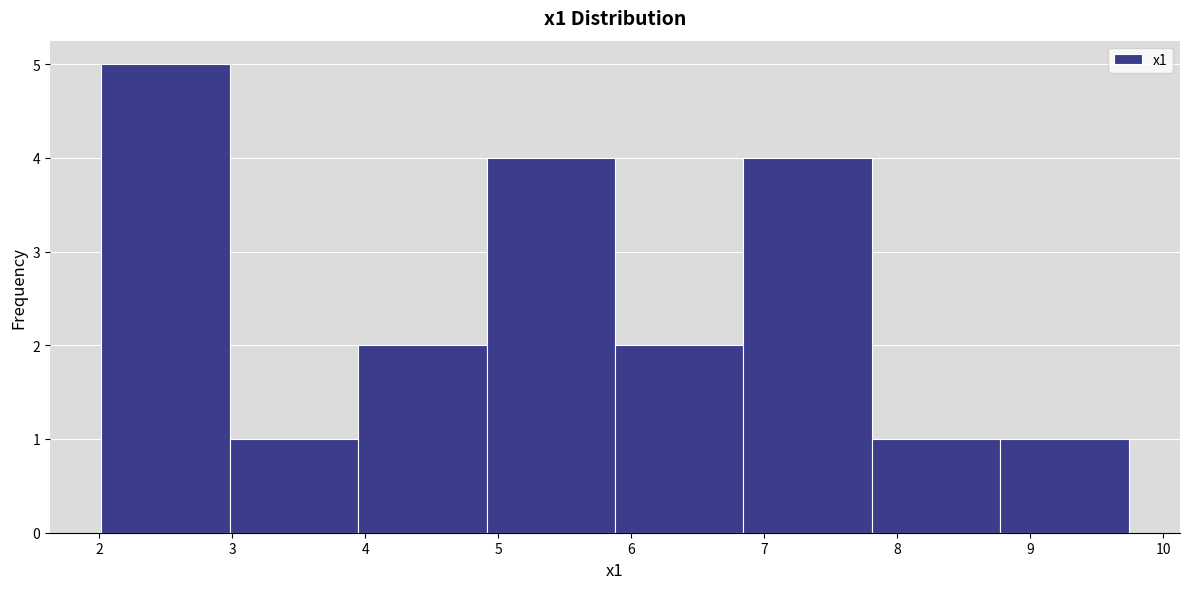

Which range on the x-axis has the tallest bar?

2.0 to 3.0